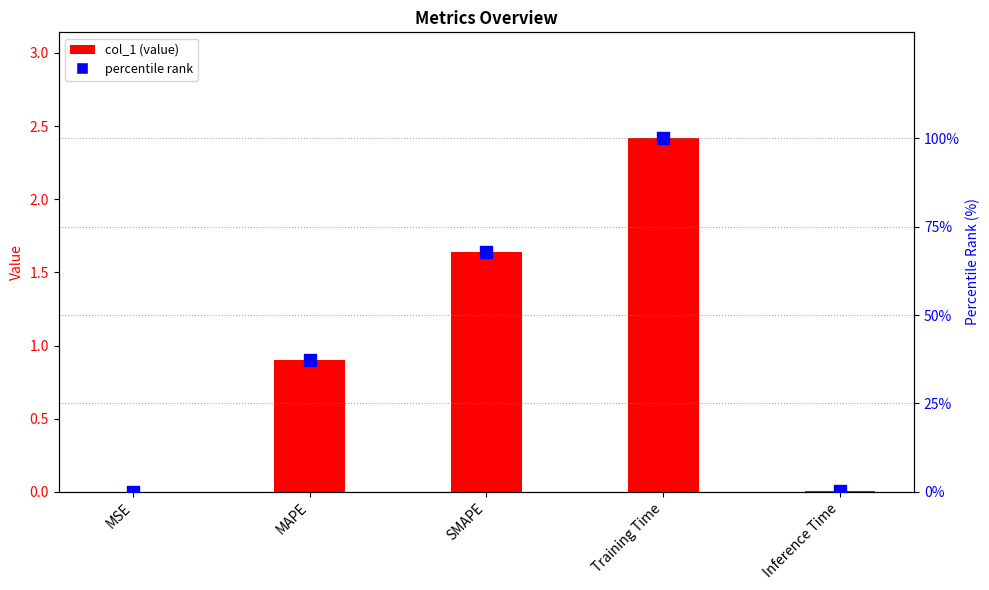

At which category is the sum across all series the highest?

Training Time